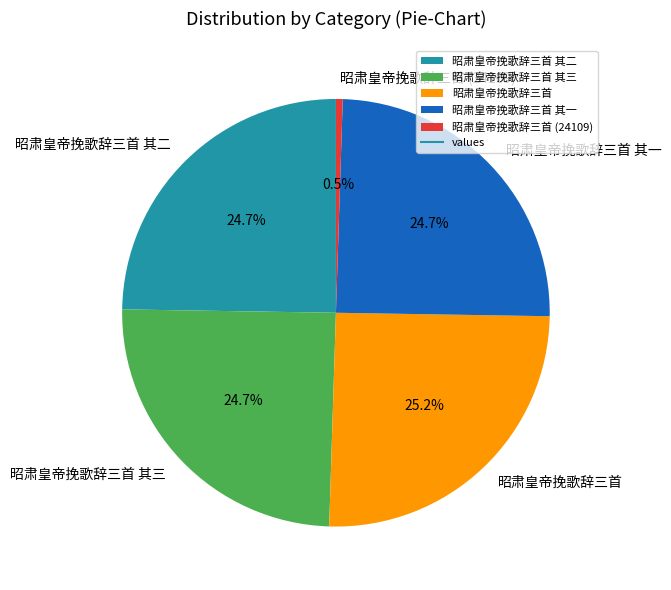

What is the total percentage of 昭肃皇帝挽歌辞三首 其三 and 昭肃皇帝挽歌辞三首 其二?

49.5%